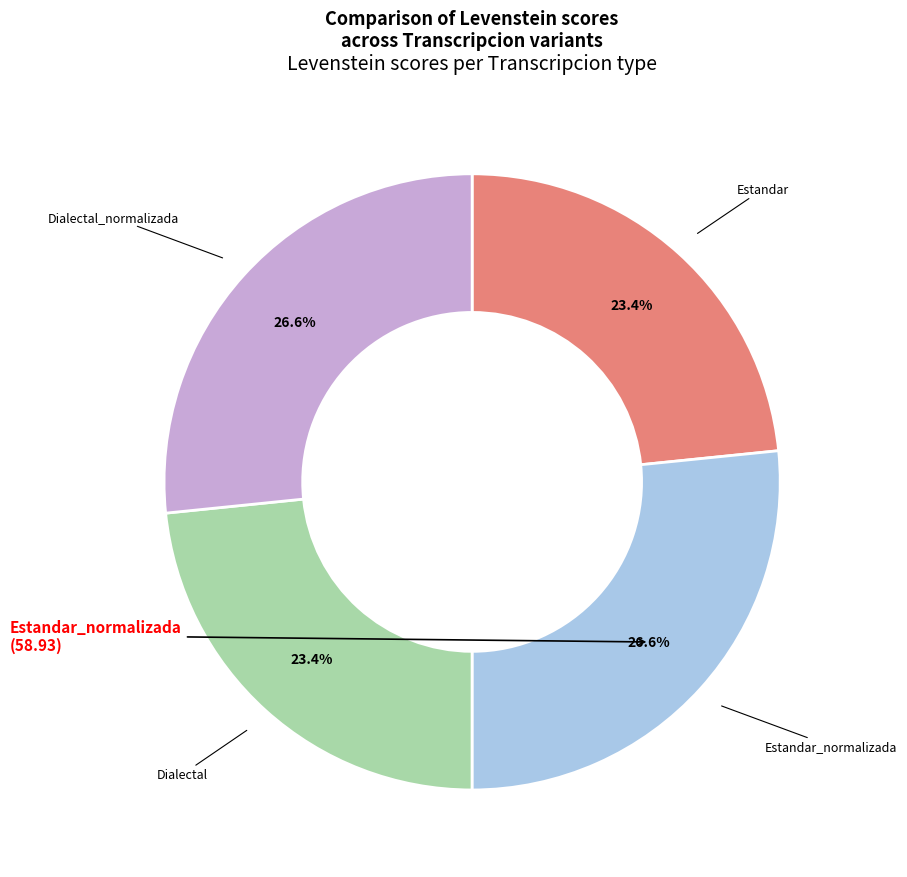

Does any single category account for the majority?

No